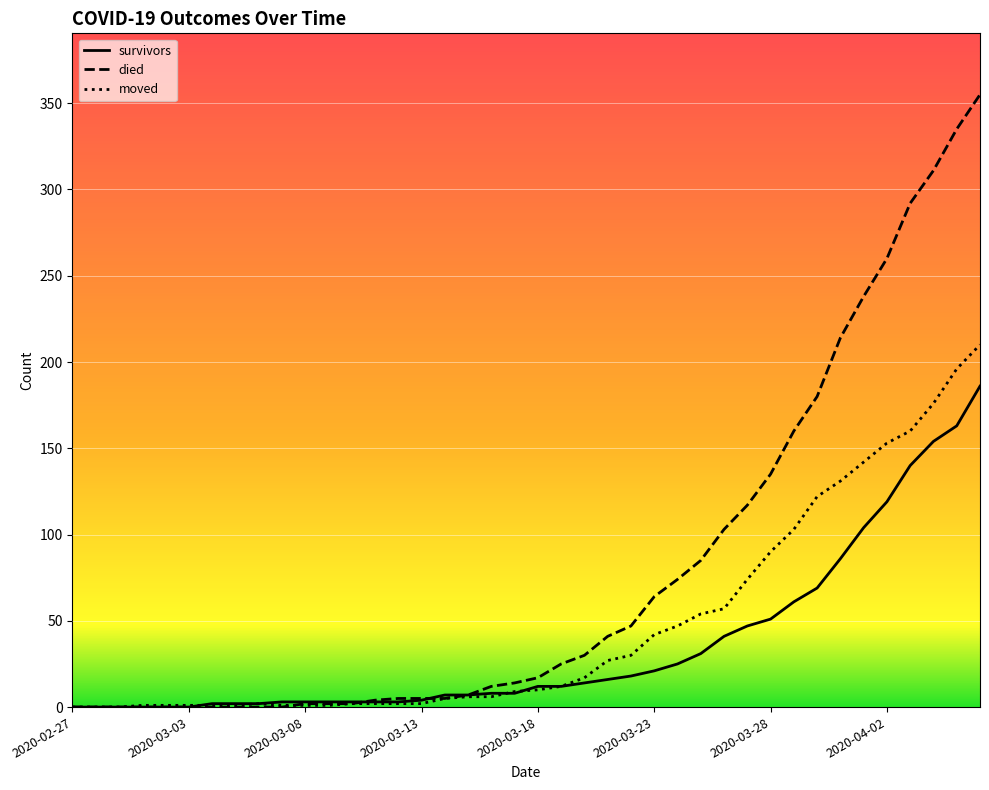

Which series has the largest range (max minus min)?

died